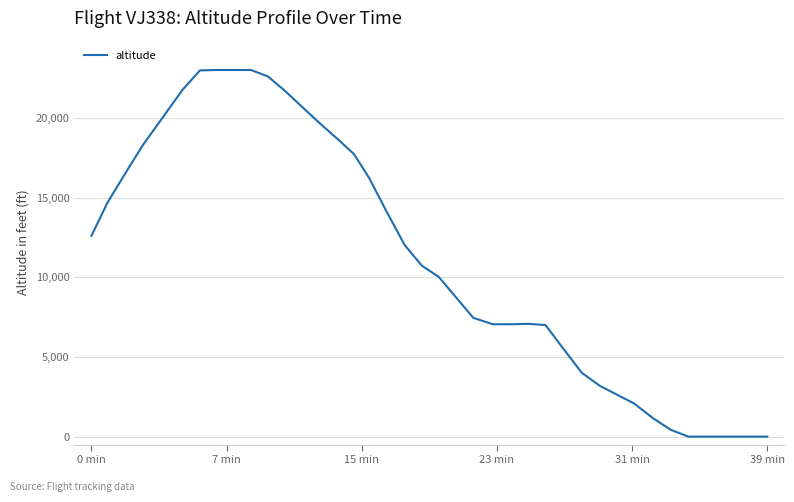

What is the maximum value shown in the chart?

23000